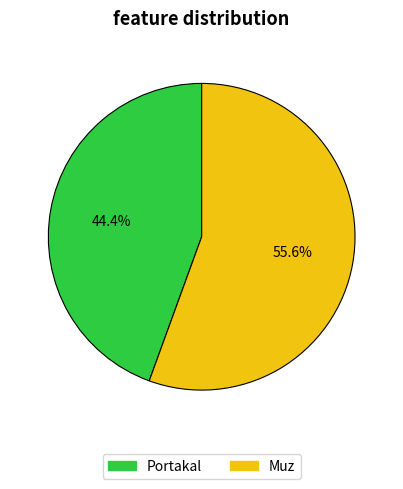

How many slices are in this pie chart?

2